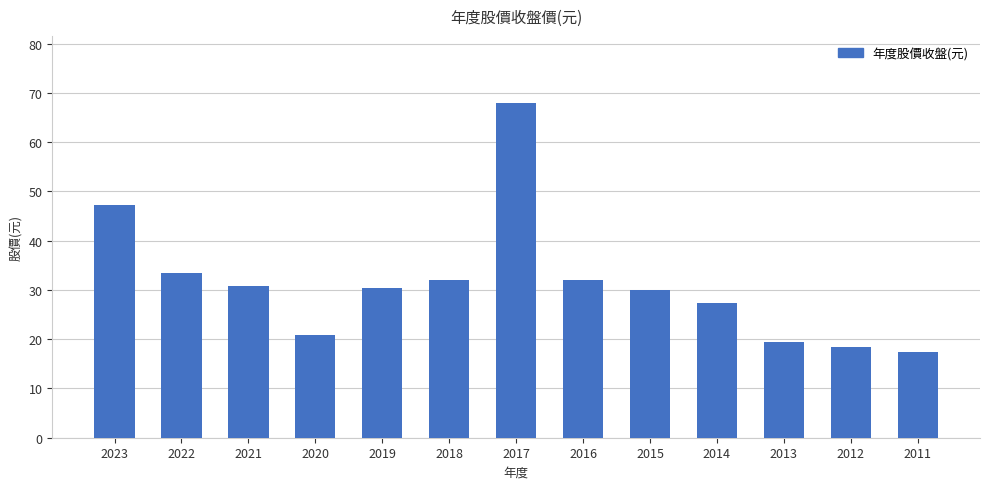

What is the ratio of the value at 2021 to the value at 2014?

1.1